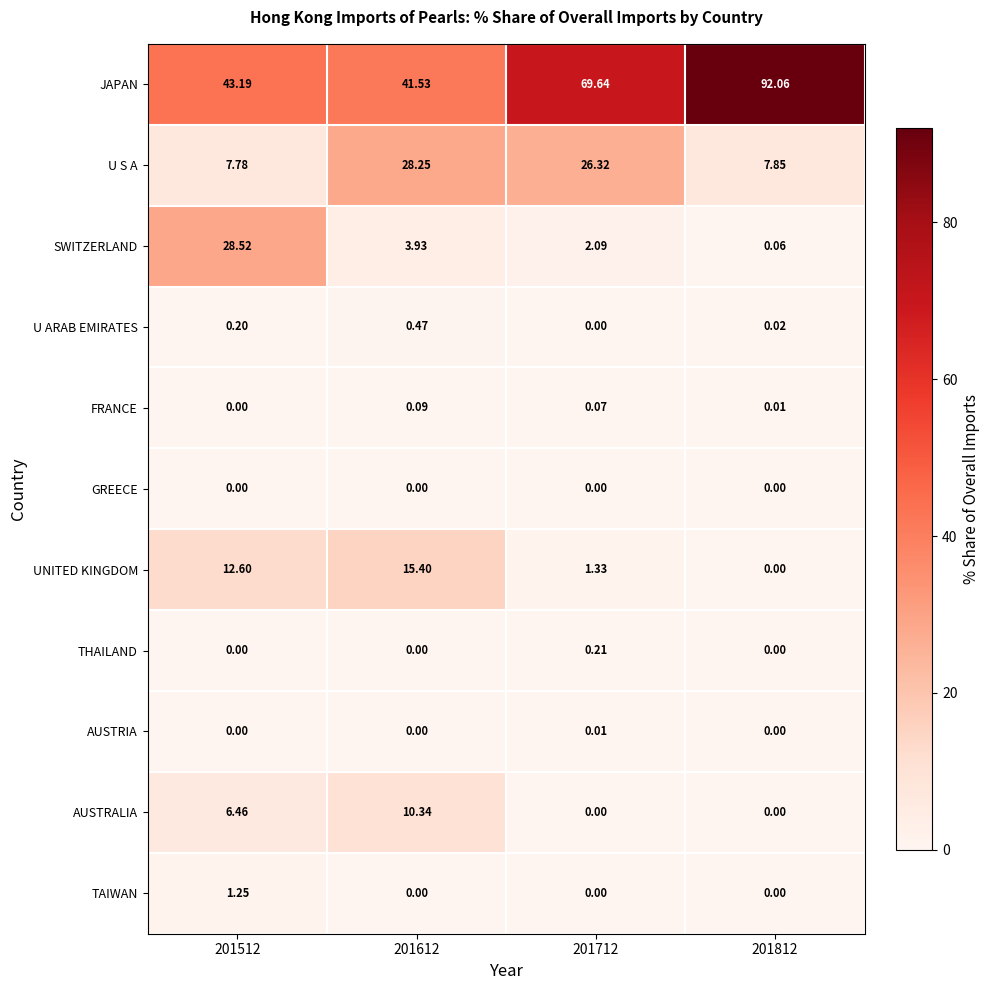

How many values in THAILAND are above zero?

1